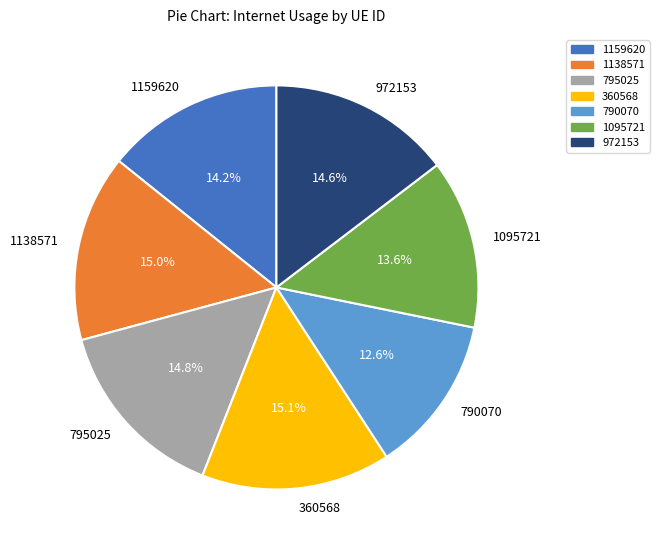

Is it true that 1138571 is 15% of the pie?

True